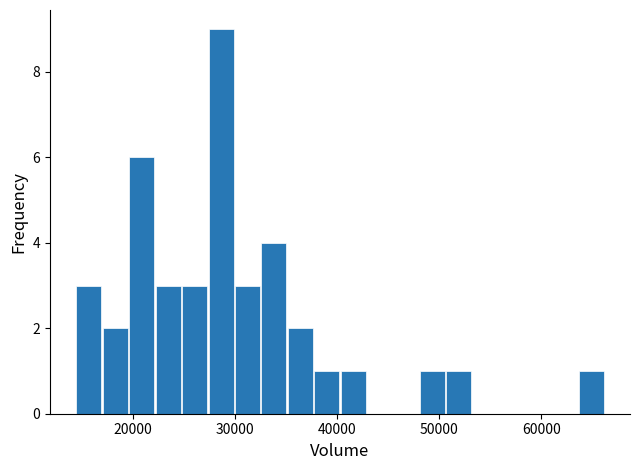

Read against the x-axis, roughly where is the centre of the tallest bar?

29000